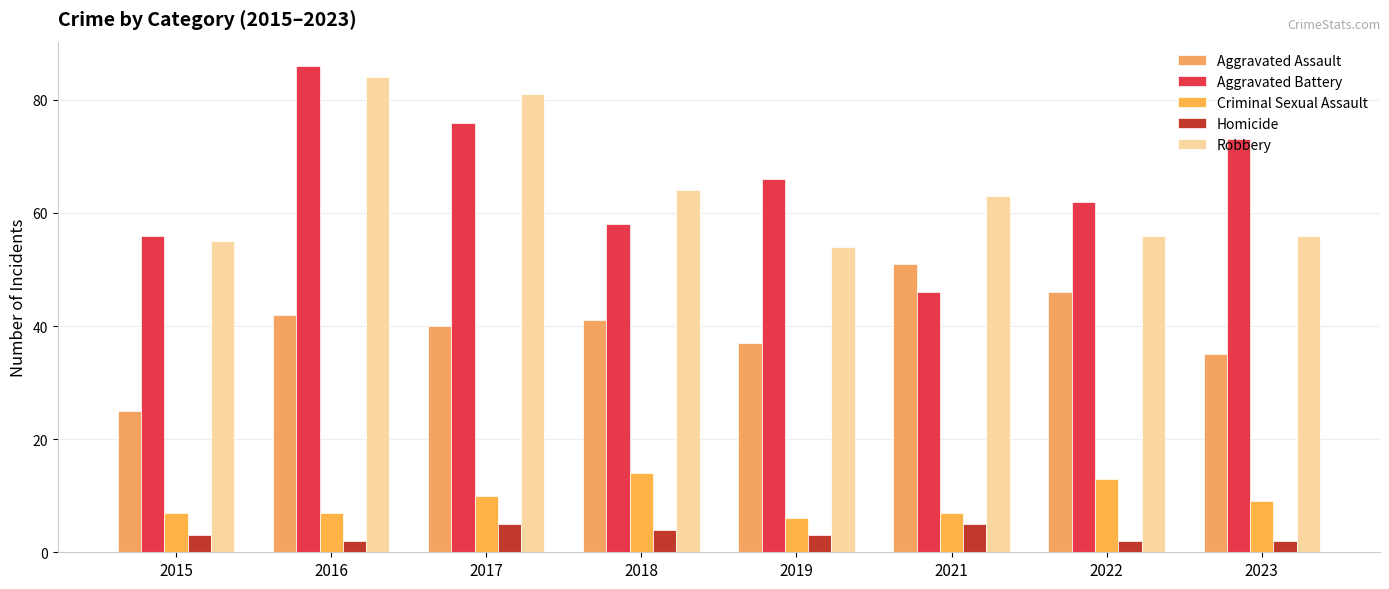

Rank the series by their maximum value, from lowest to highest.

Homicide, Criminal Sexual Assault, Aggravated Assault, Robbery, Aggravated Battery